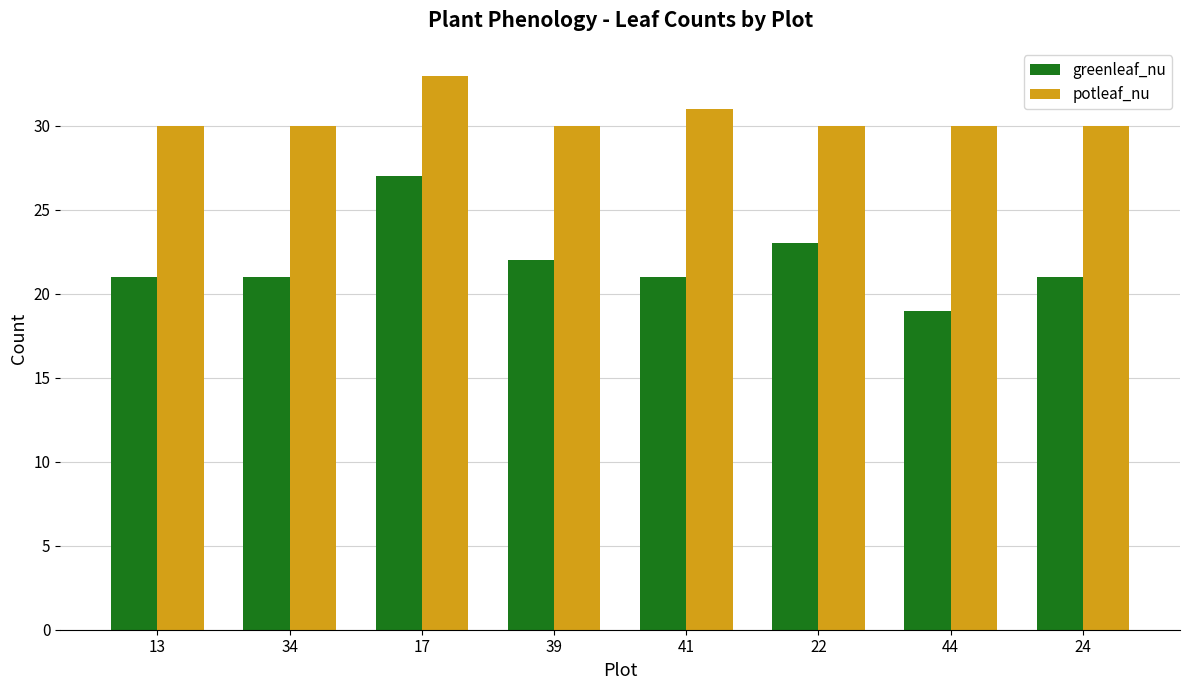

Is it true that potleaf_nu equals 33 at 17?

True